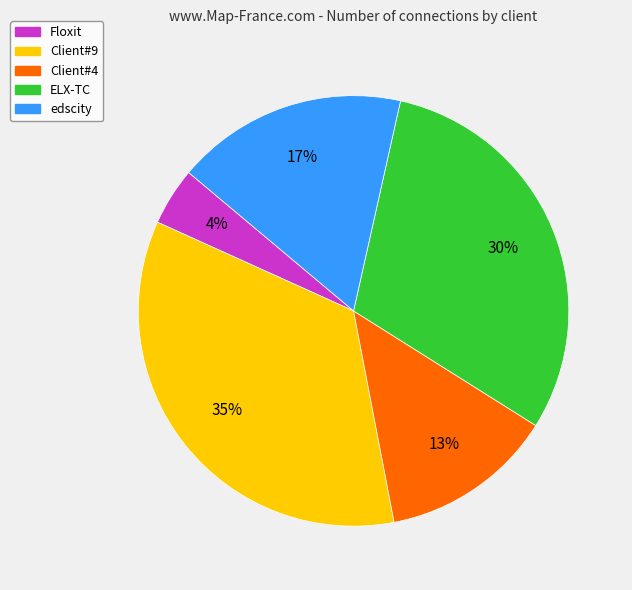

What percentage is the Client#9 slice, to the nearest percent?

35%